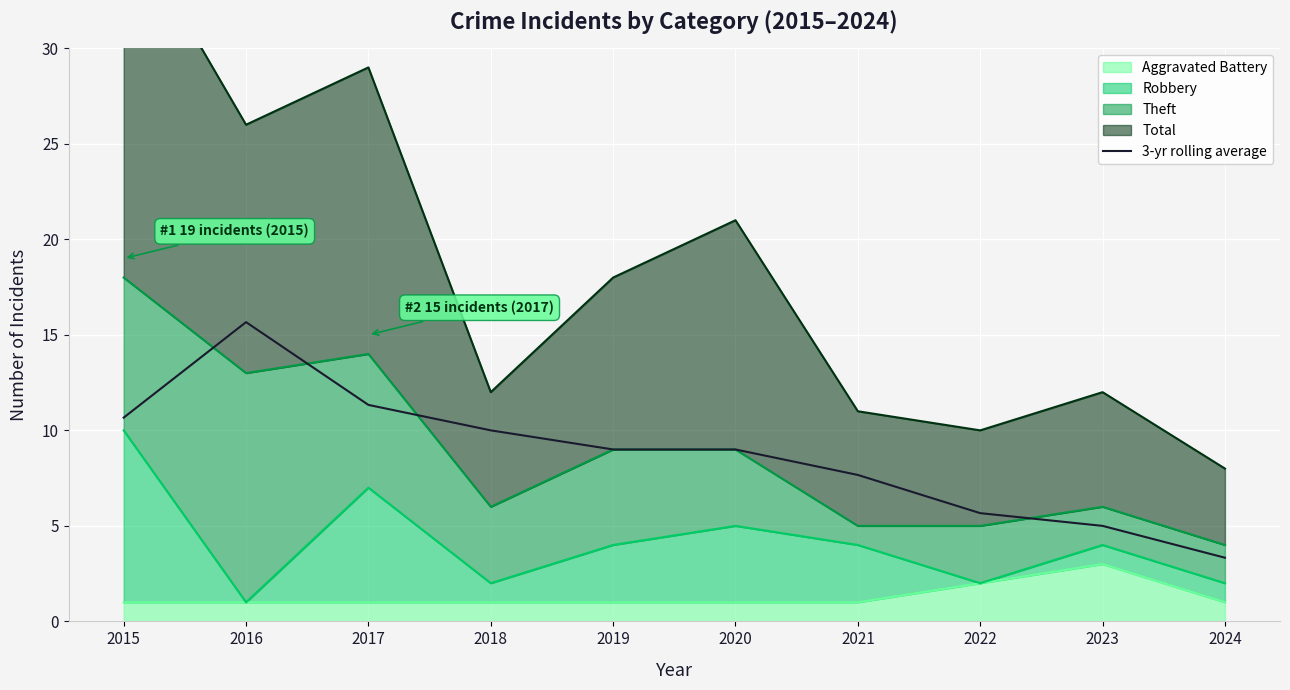

Reading right to left, extract all data points from this chart.

3.3	5.0	5.7	7.7	9.0	9.0	10.0	11.3	15.7	10.7